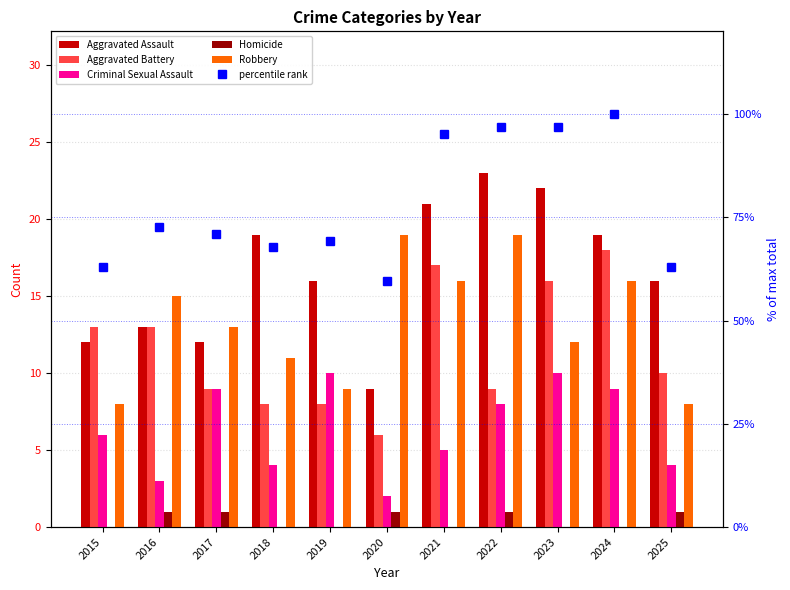

Count the number of categories in the chart.

11